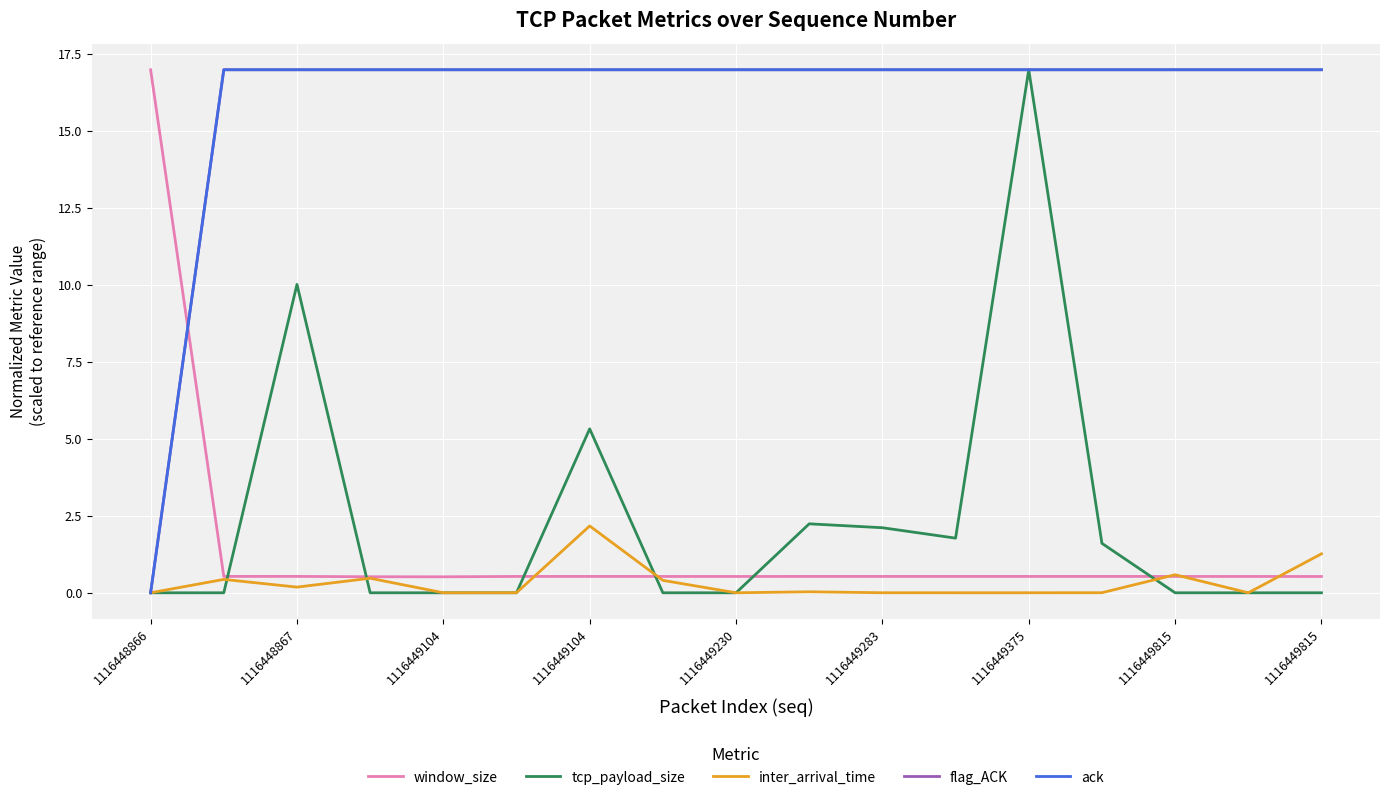

True or false: tcp_payload_size and window_size intersect in this chart.

True